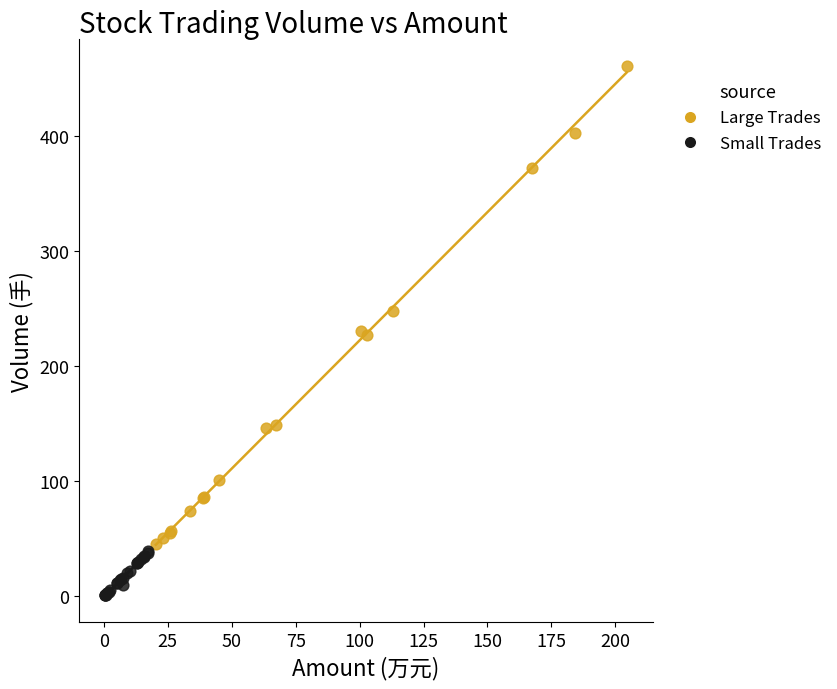

What are all the series names shown in the legend?

Large Trades, Small Trades